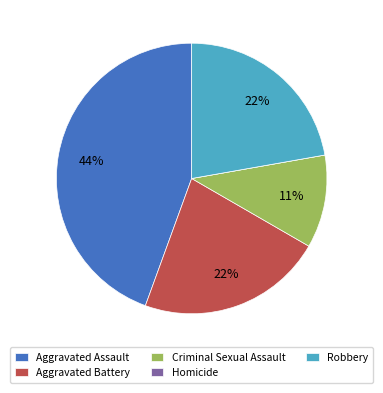

Is Criminal Sexual Assault the majority of the pie?

No